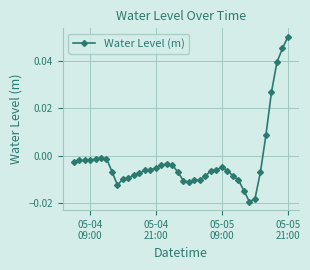

True or false: the data has more than 0 interior local peaks.

True